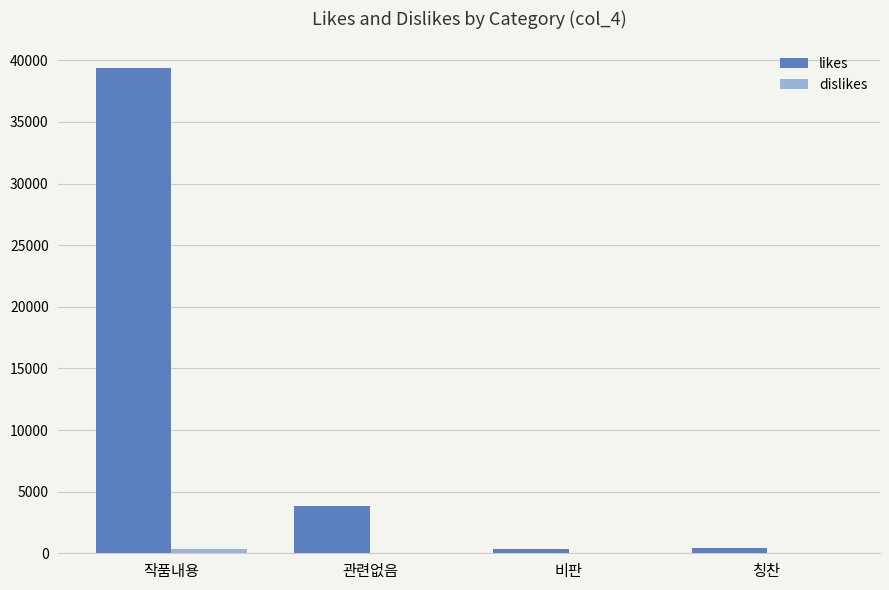

Which category has the highest value across all series?

작품내용